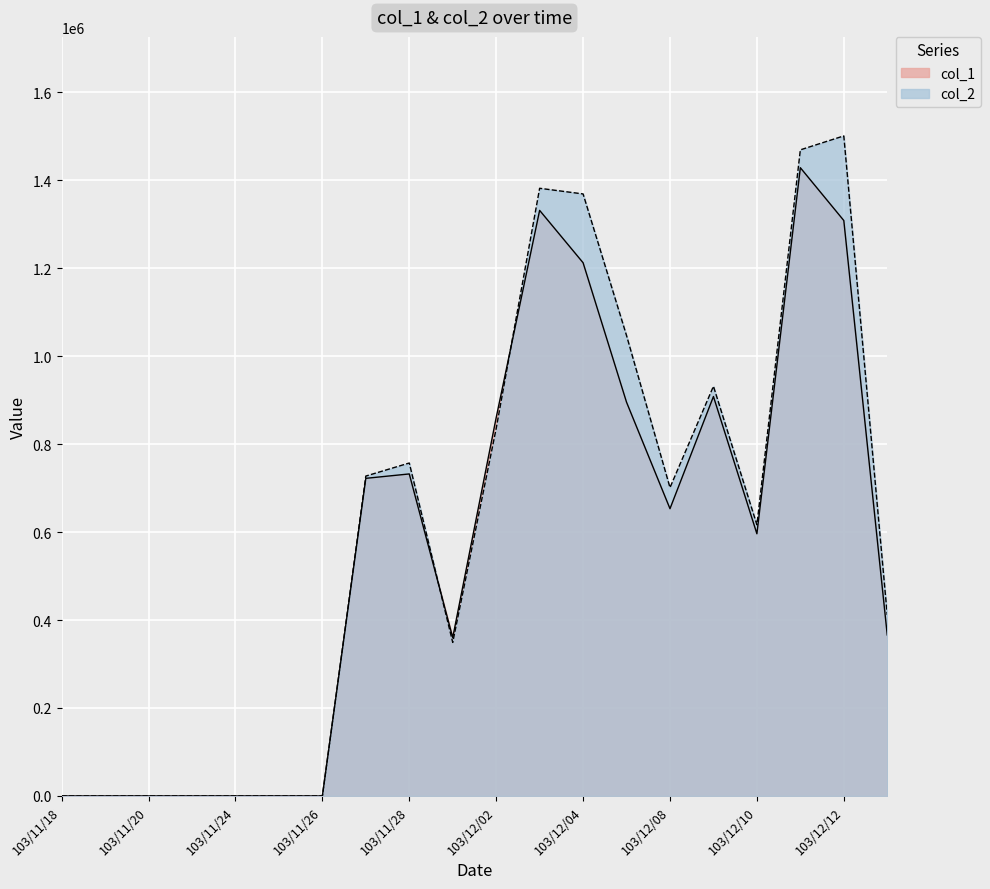

Between which two adjacent categories do col_1 and col_2 first intersect?

103/11/28 and 103/12/01